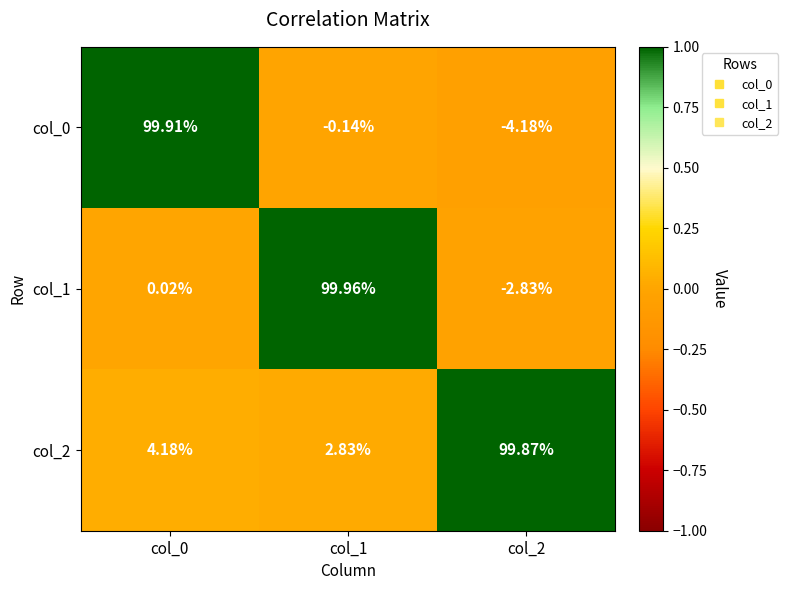

Is the value of col_0 at col_0 greater than the value of col_2 at col_1?

Yes